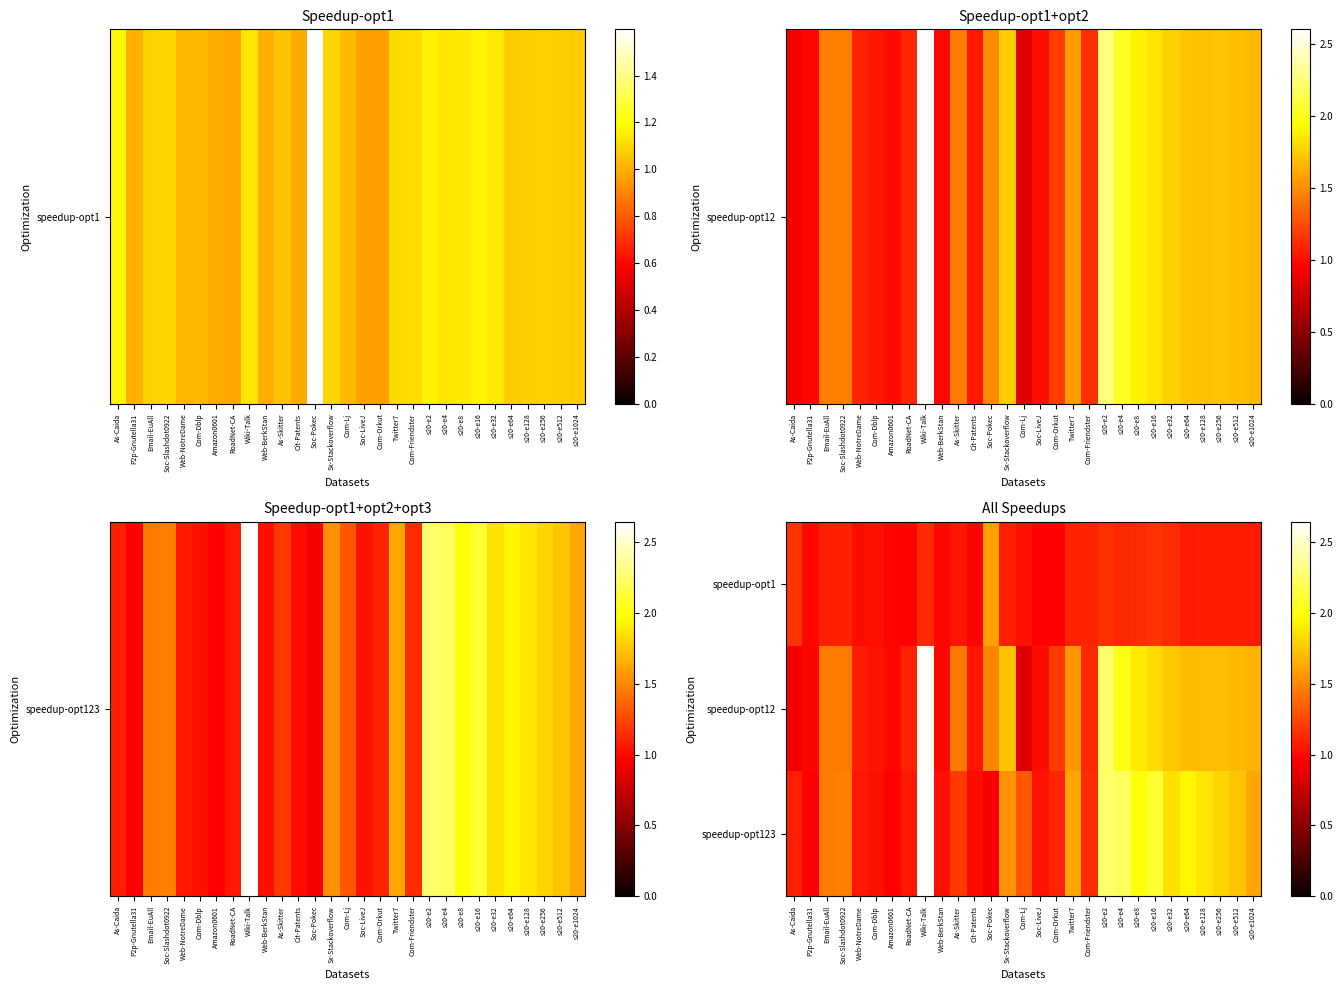

What is the total value across all series at Web-BerkStan?

3.0